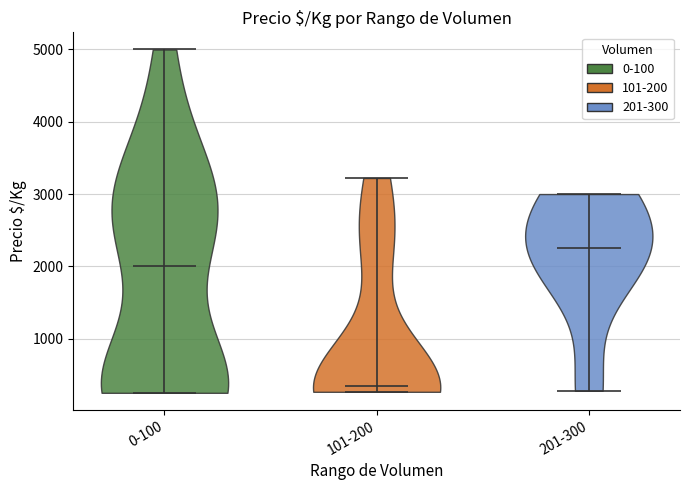

Reading left to right, read every violin against the y-axis: where its median line is, and the lowest and highest points it reaches. The values are not printed on the chart, so give them approximately, as read against the axis.

0-100: median line 2000, lowest point 300, highest point 5000
101-200: median line 300, lowest point 300, highest point 3200
201-300: median line 2300, lowest point 300, highest point 3000